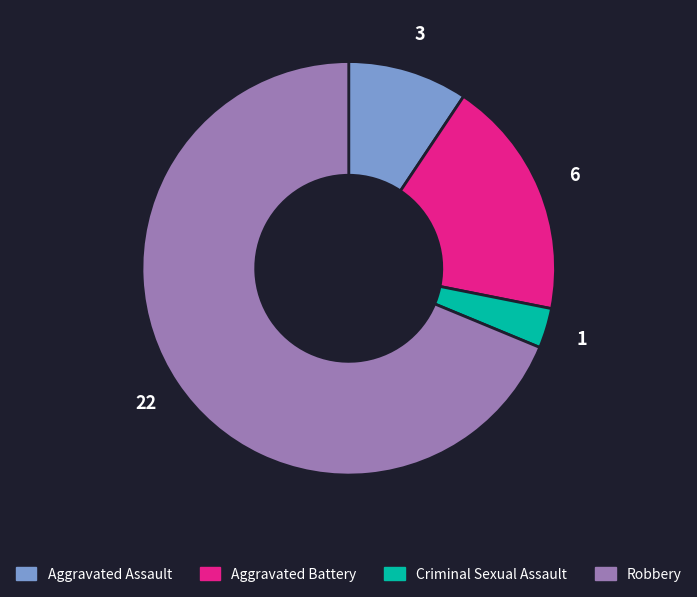

Is there a majority slice in this chart?

Yes